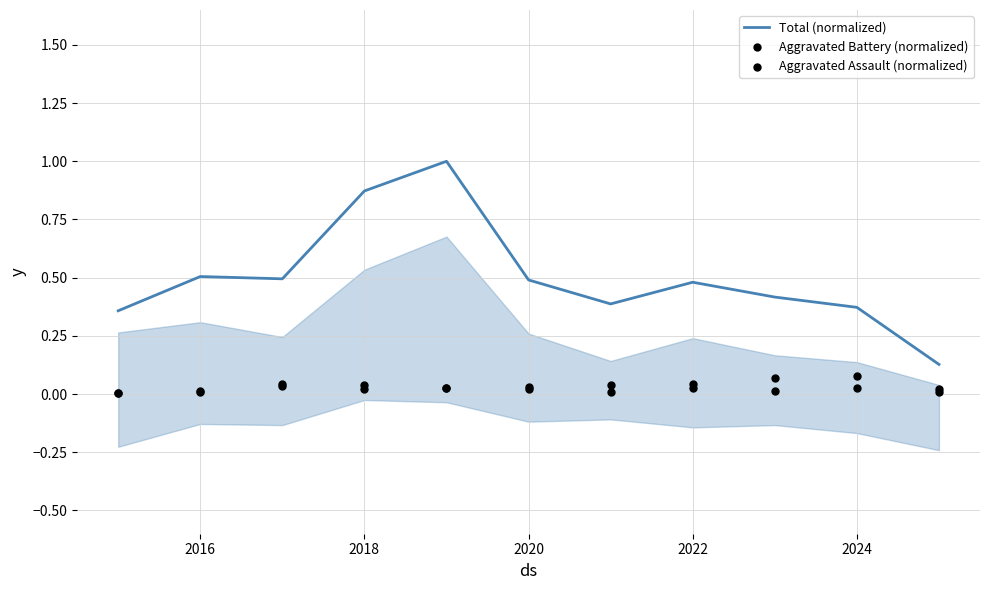

What is the total value across all series at 2020?

0.5